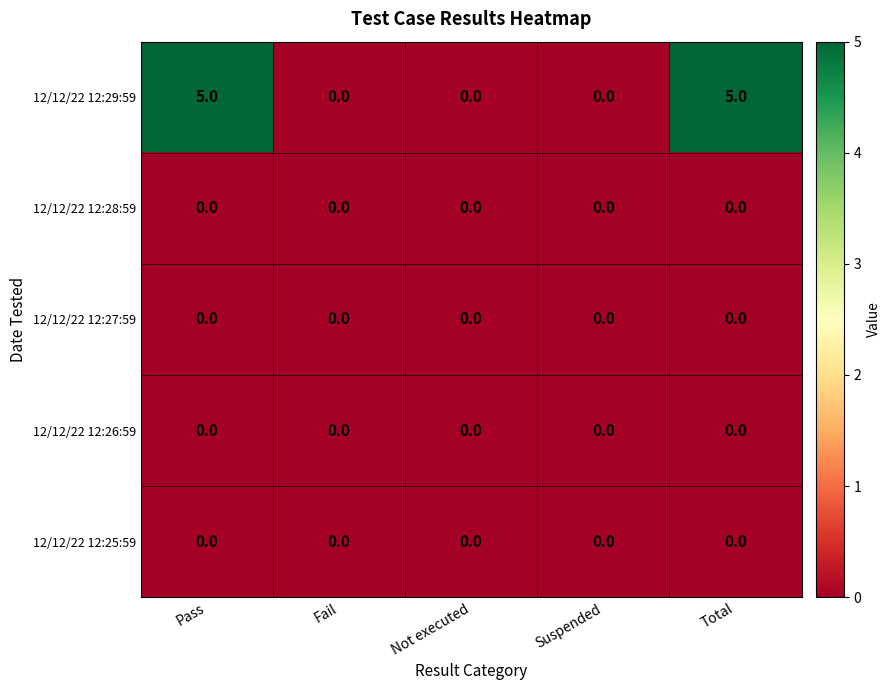

What is the maximum value shown in the chart?

5